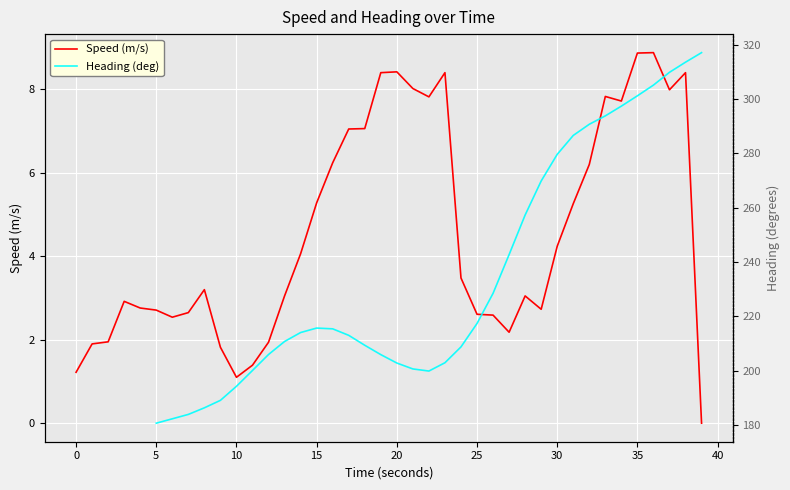

How many interior local valleys does the Speed (m/s) series have?

7